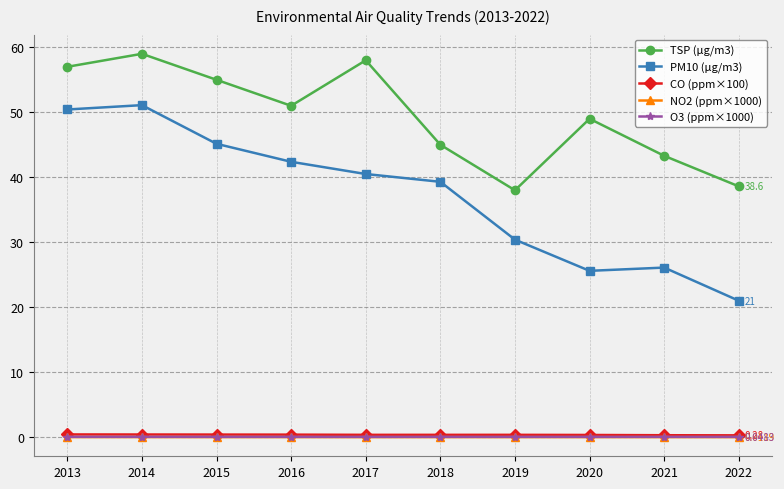

Which series has the largest range (max minus min)?

PM10 (μg/m3)